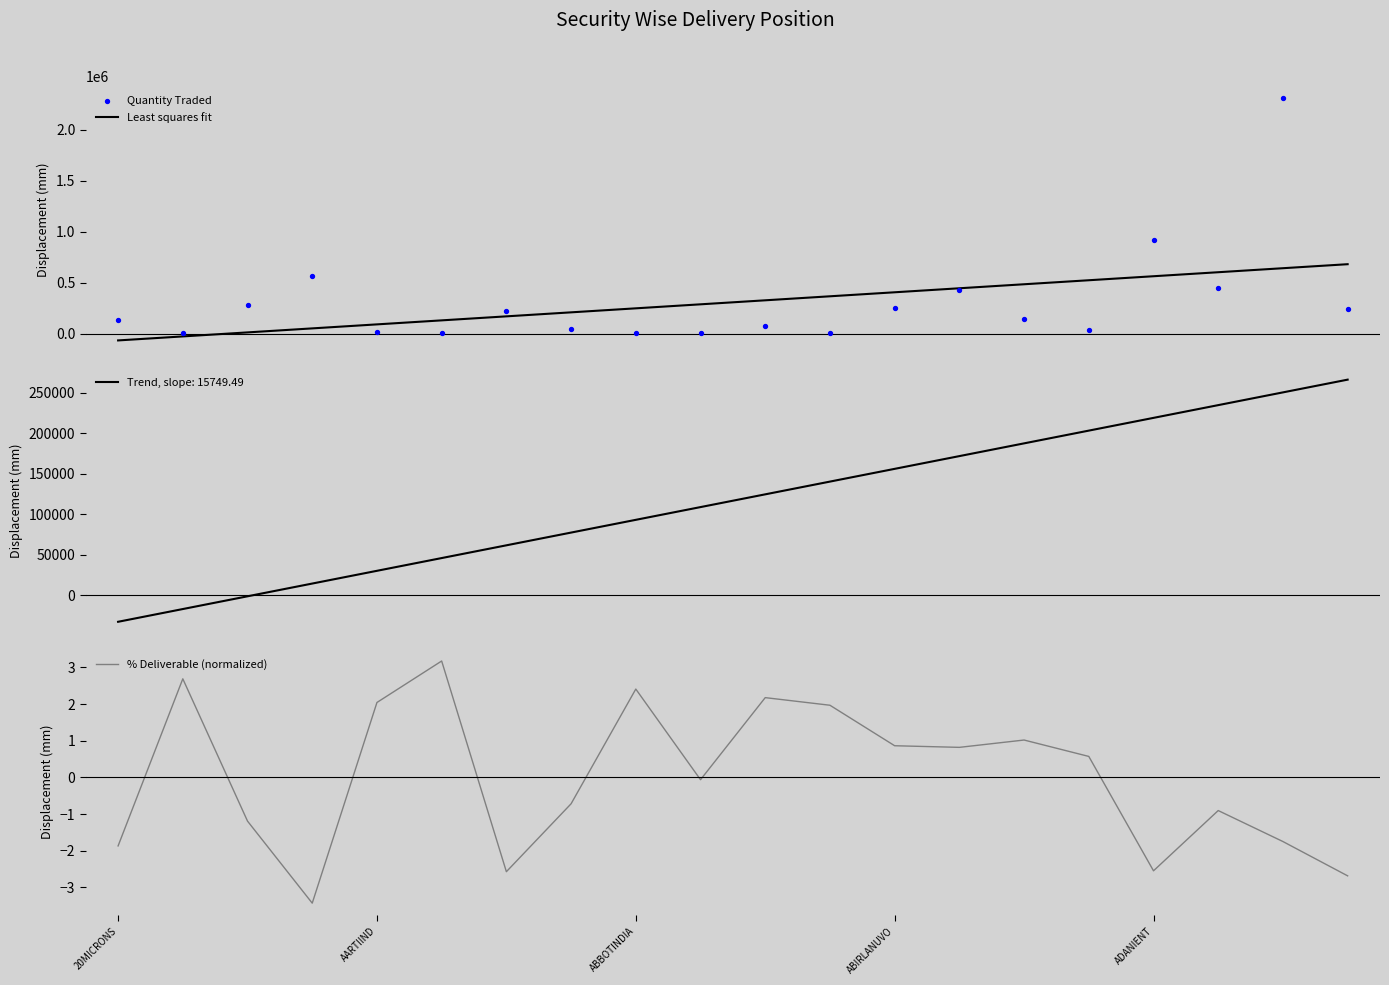

Which series has the largest Y range (max minus min)?

Quantity Traded